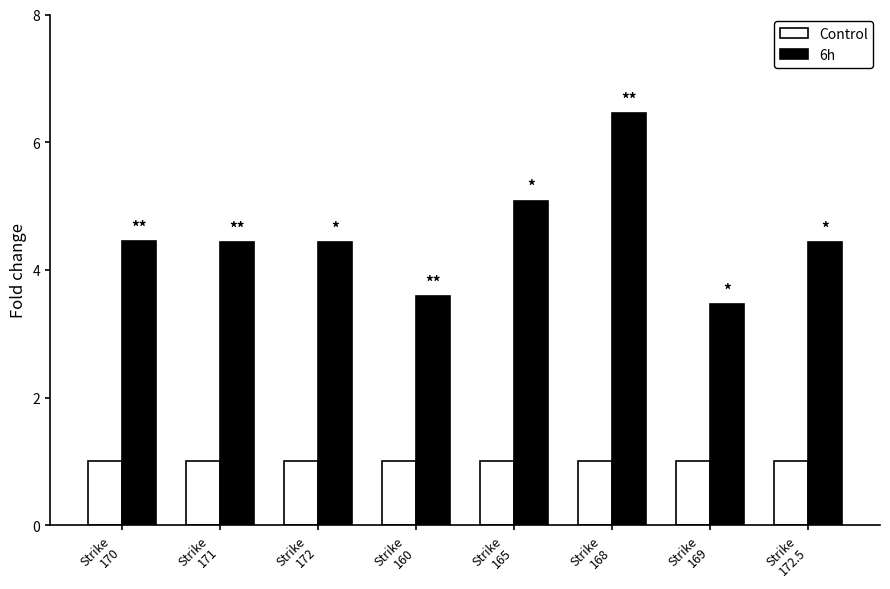

Which series has the largest range (max minus min)?

6h